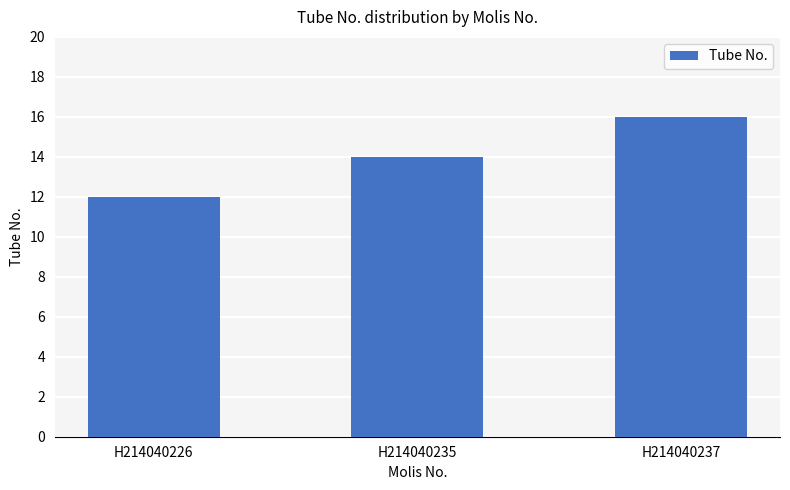

Reading right to left, extract all data points from this chart.

H214040237=16	H214040235=14	H214040226=12